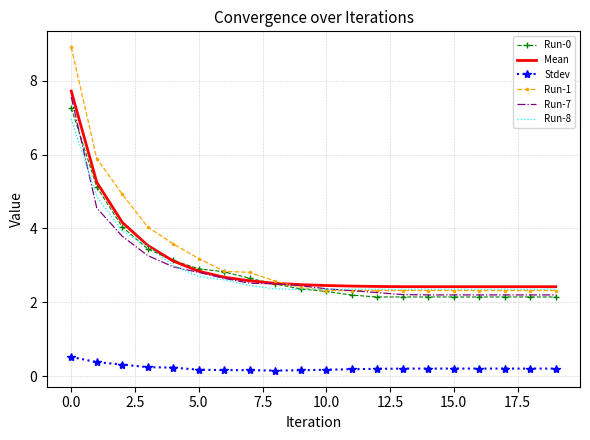

Which series has the largest range (max minus min)?

Run-1